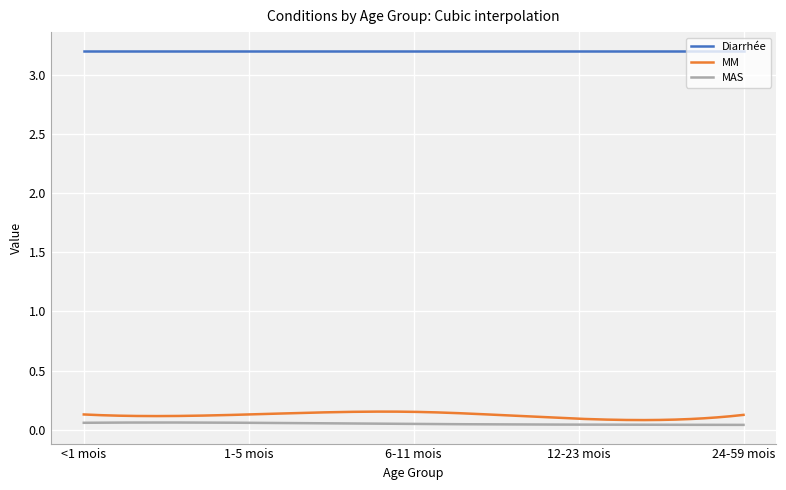

What are all the series names shown in the legend?

Diarrhée, MM, MAS